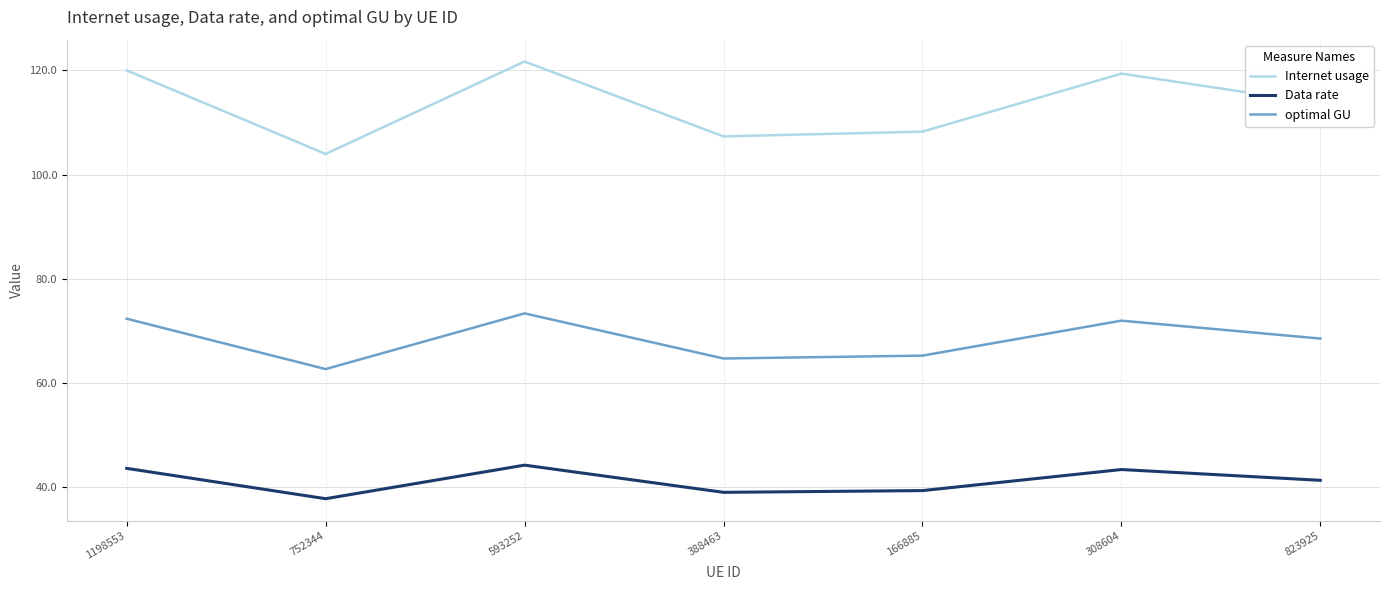

What is the spread (max minus min) of values at 593252?

77.5